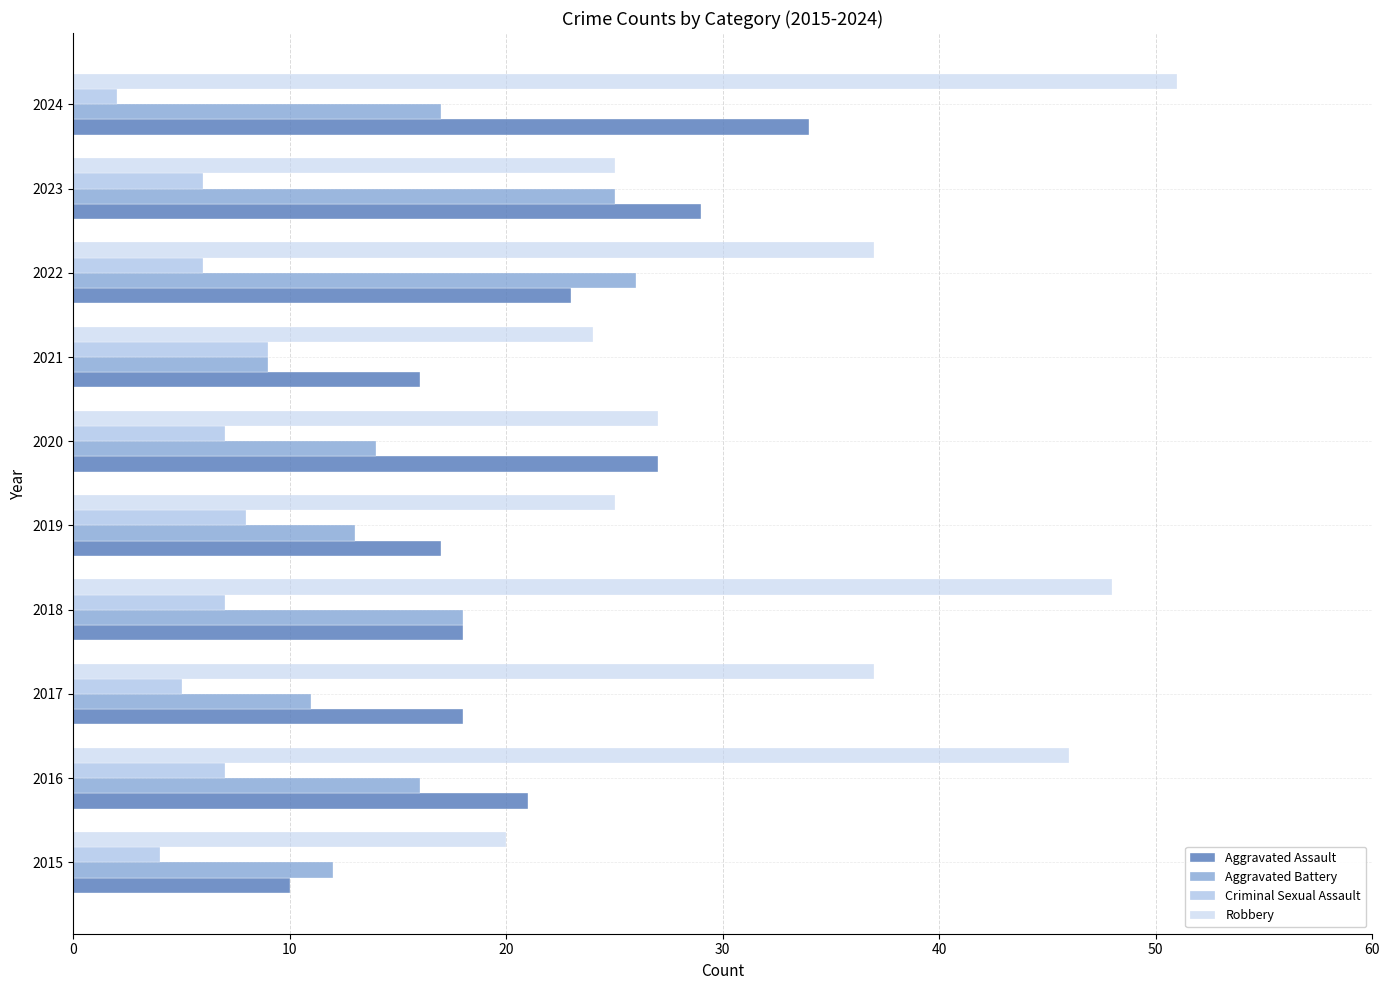

What value does the Criminal Sexual Assault series have at 2018?

7